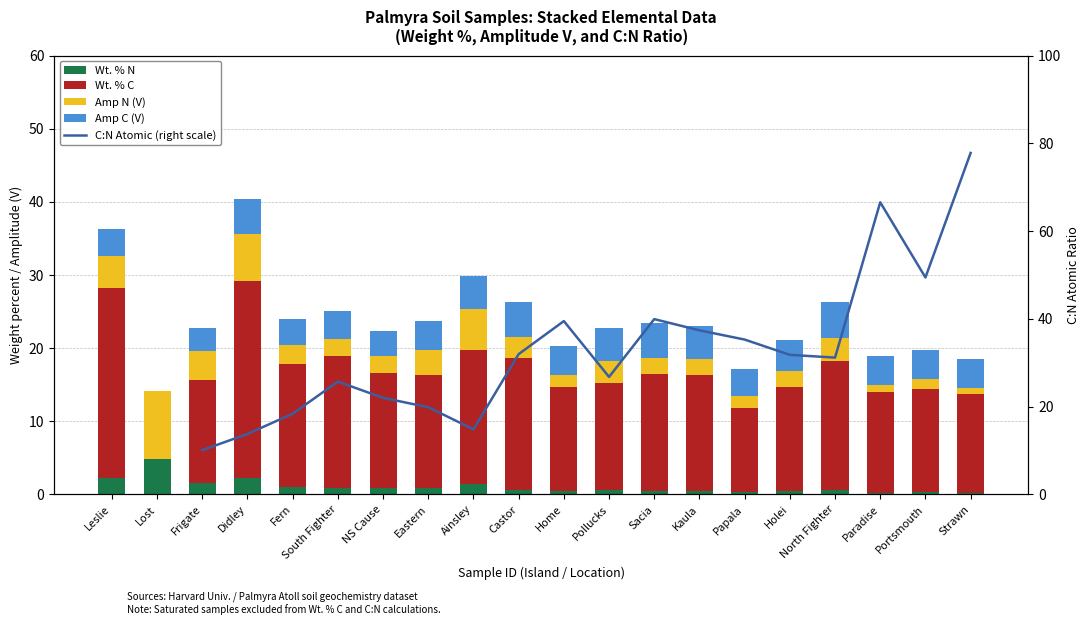

Which category has the lowest value in the Amp N (V) series?

Strawn